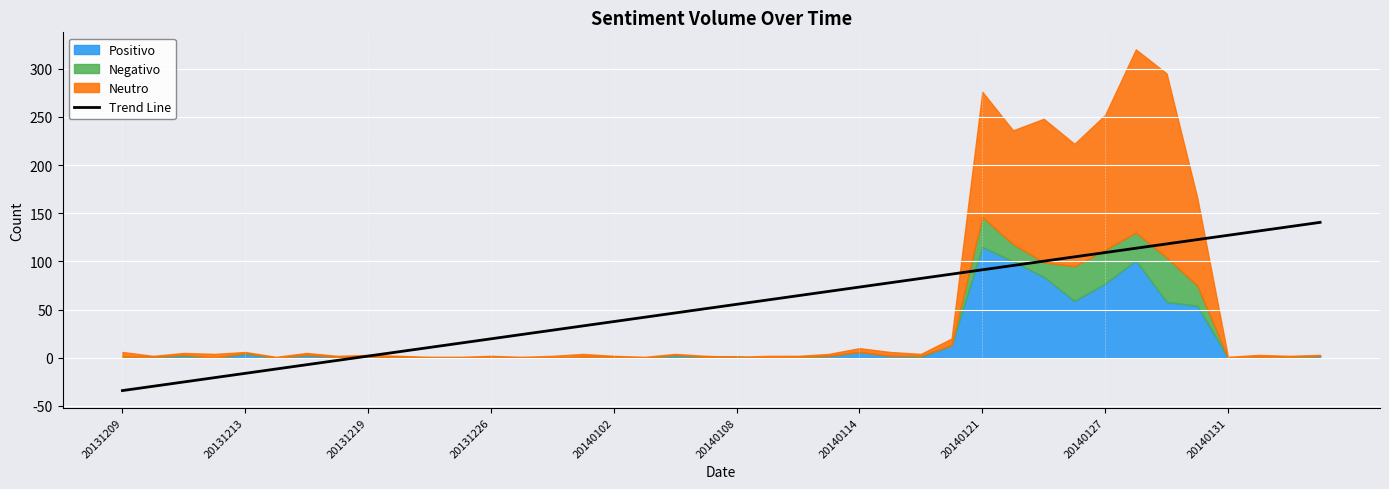

The Trend Line series shows 91.3 at 20140121. True or false?

True